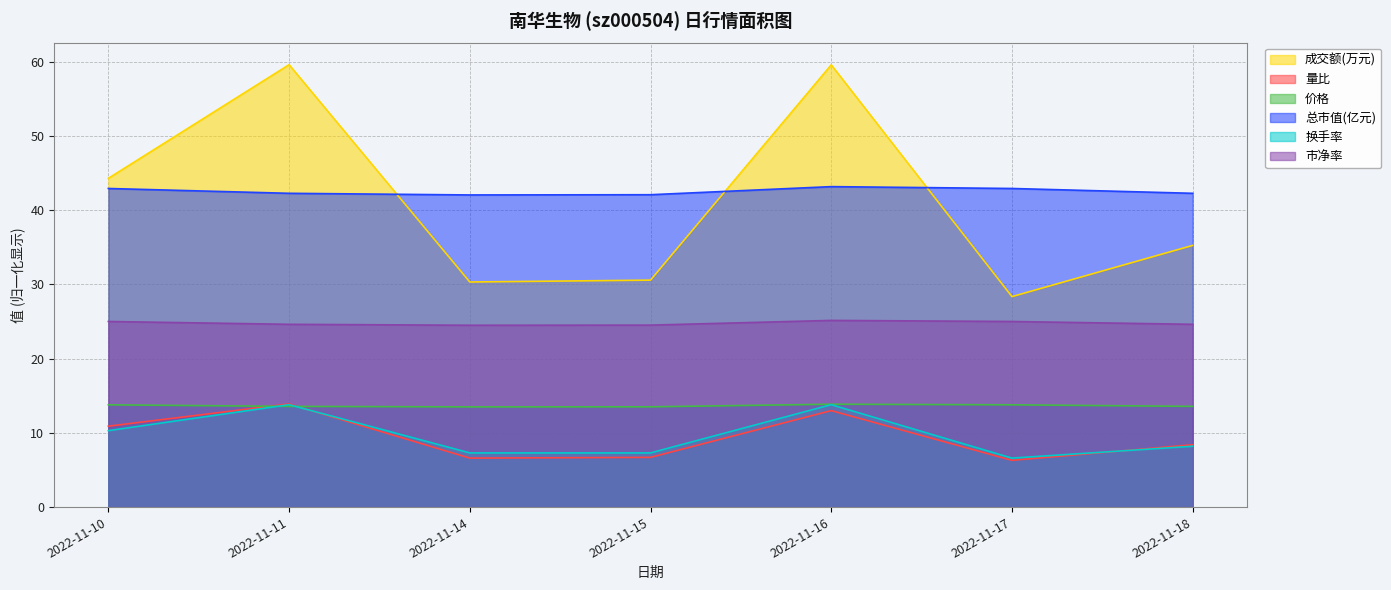

How many interior local peaks does the 总市值(亿元) series have?

1